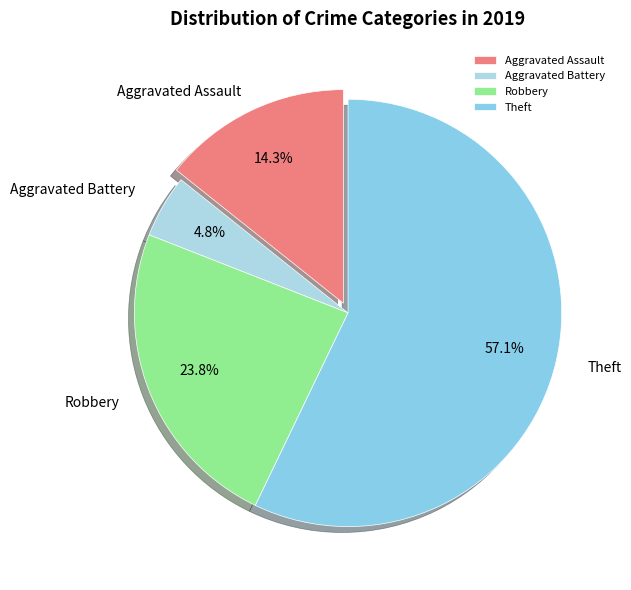

What percentage is the Theft slice, to the nearest percent?

57%